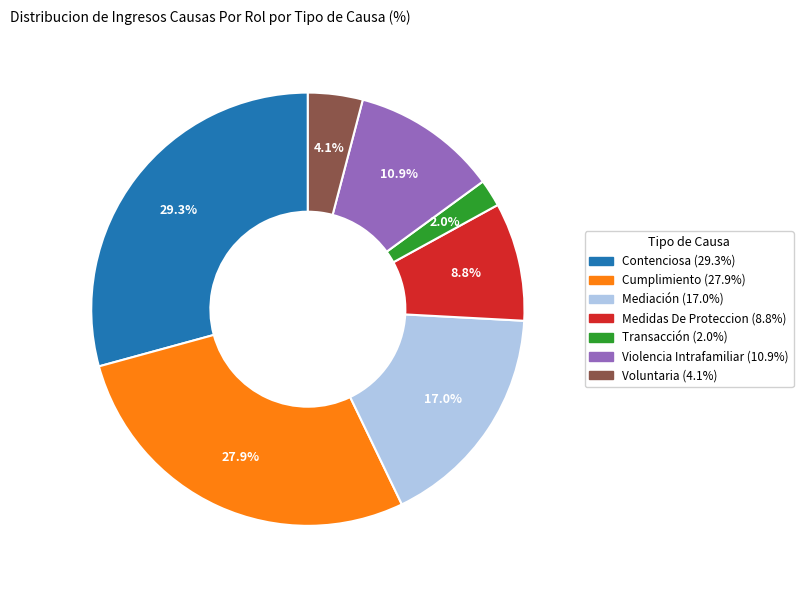

Which category has the smallest portion of the pie?

Transacción